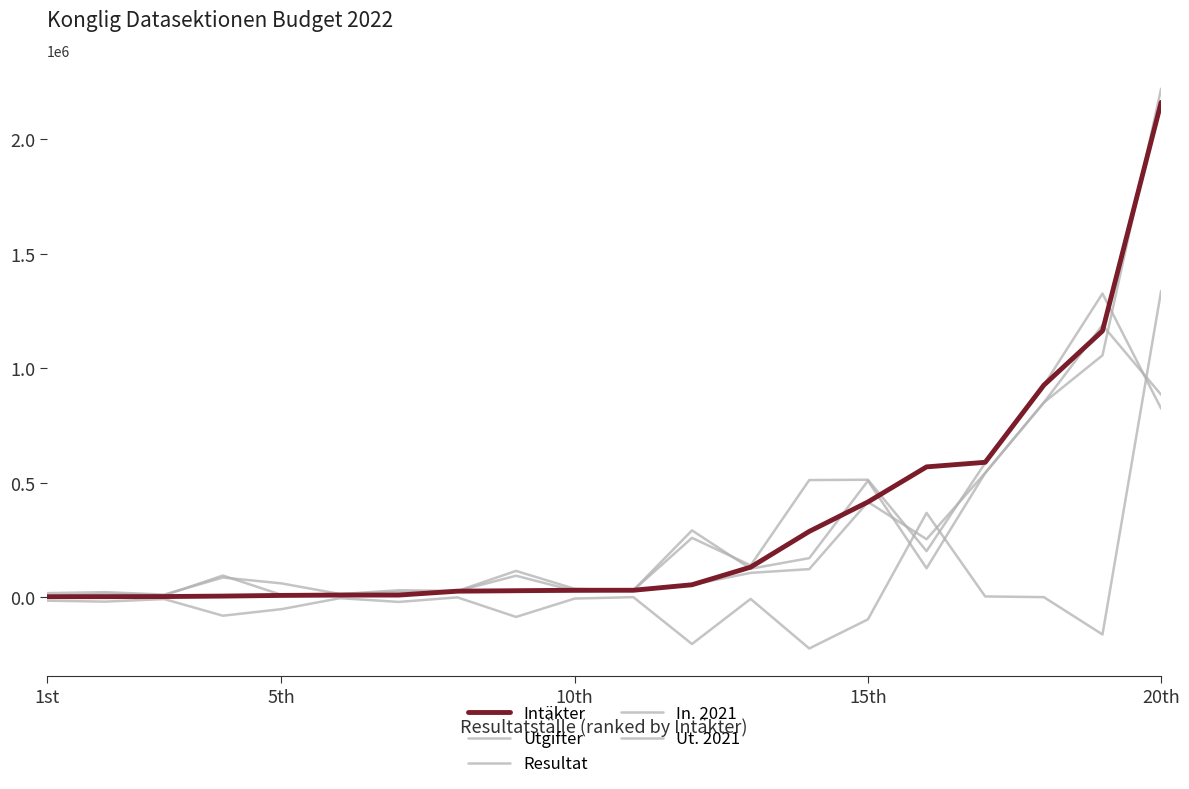

What is the highest value of the Resultat series?

1337400